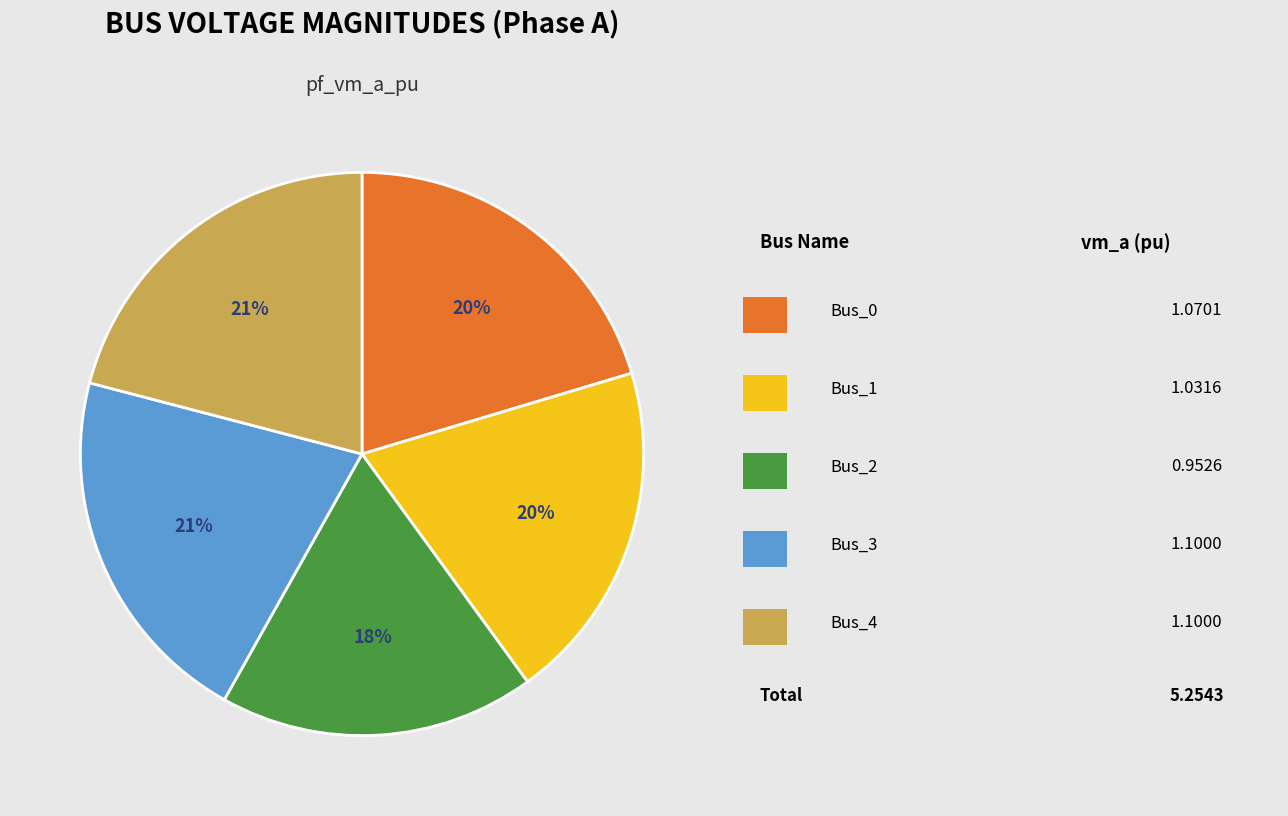

Does any single category account for the majority?

No